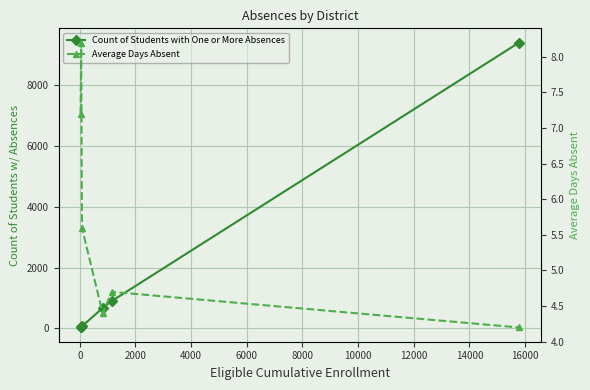

In Average Days Absent, how many points are higher than both neighbors (excluding endpoints)?

2